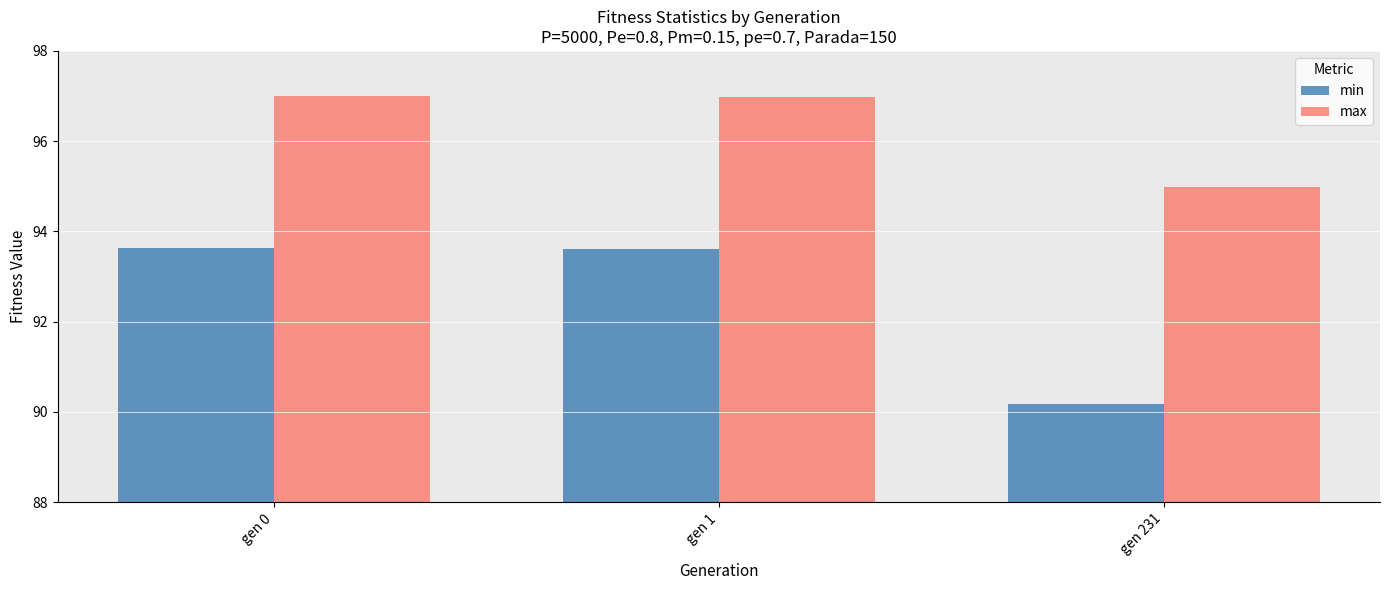

At which label does max first exceed 96?

gen 0